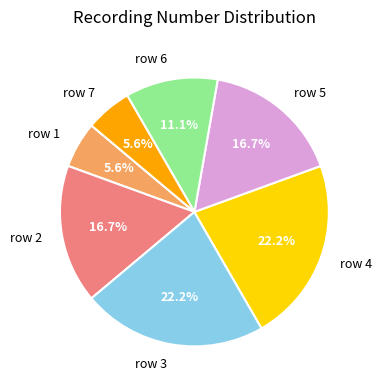

What percentage is the row 3 slice, to the nearest percent?

22%